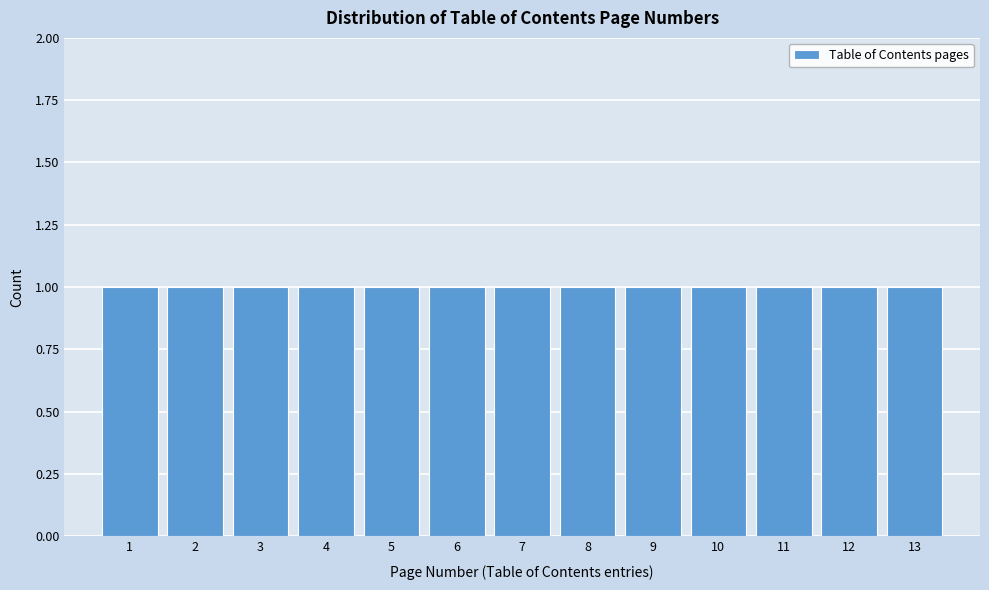

Reading left to right, transcribe this chart: for each bar, give the range it covers on the x-axis and its height. The values are not printed on the chart, so give them approximately, as read against the axis.

0.5 to 1.5: 1
1.5 to 2.5: 1
2.5 to 3.5: 1
3.5 to 4.5: 1
4.5 to 5.5: 1
5.5 to 6.5: 1
6.5 to 7.5: 1
7.5 to 8.5: 1
8.5 to 9.5: 1
9.5 to 10.5: 1
10.5 to 11.5: 1
11.5 to 12.5: 1
12.5 to 13.5: 1